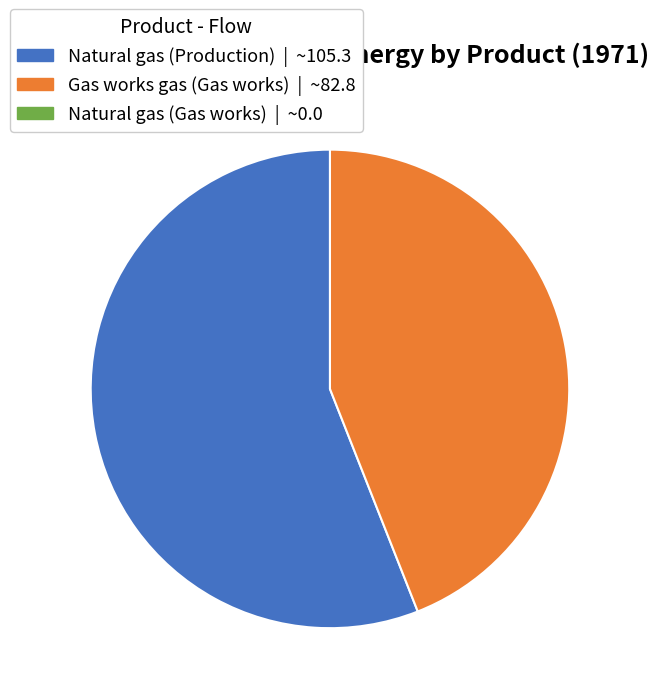

Is there a majority slice in this chart?

Yes